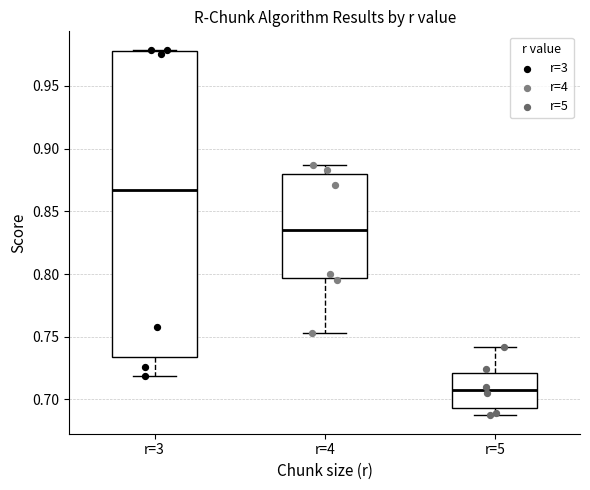

Which box's median line is the highest?

r=3